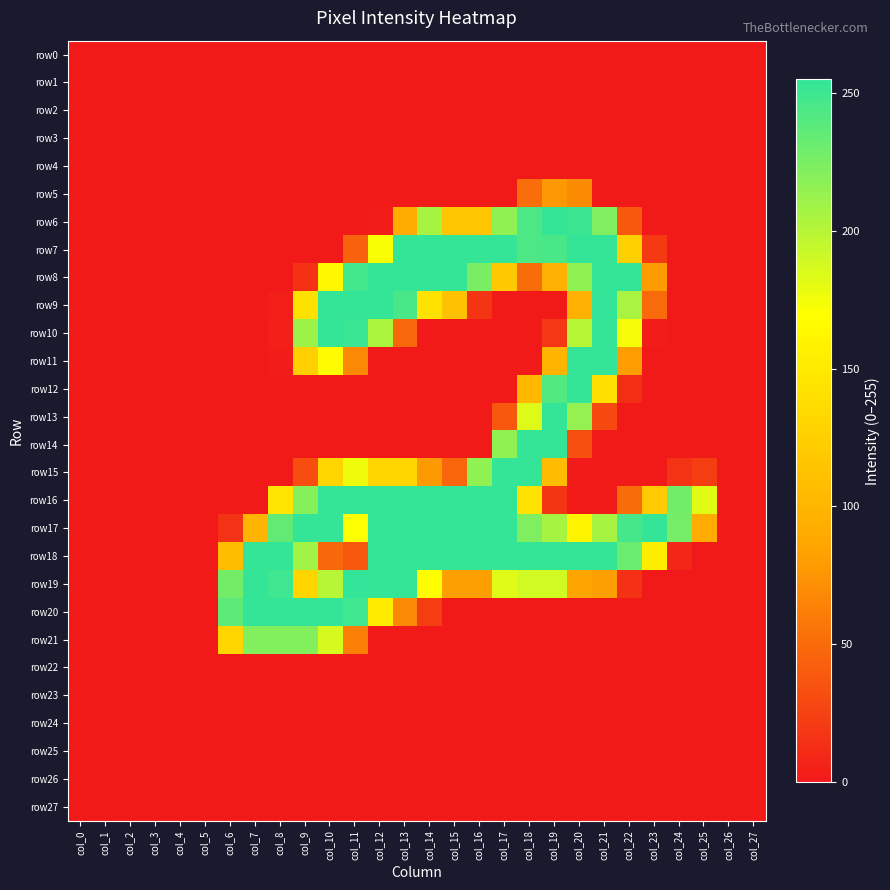

At which category is the sum across all series the highest?

col_20